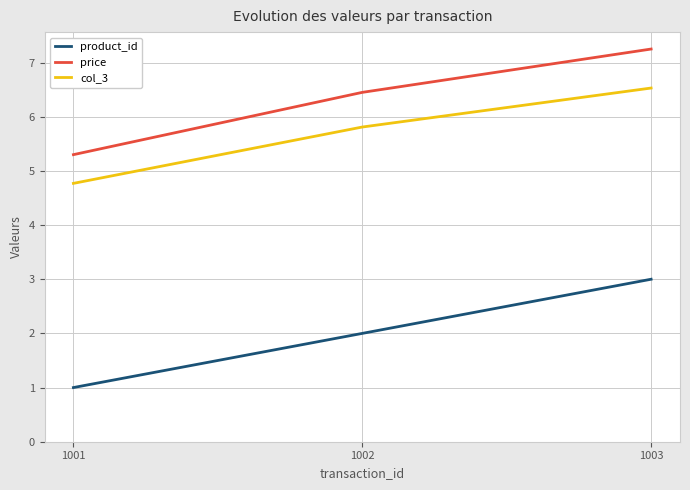

What is the difference between the maximum and minimum values in the product_id series?

2.0